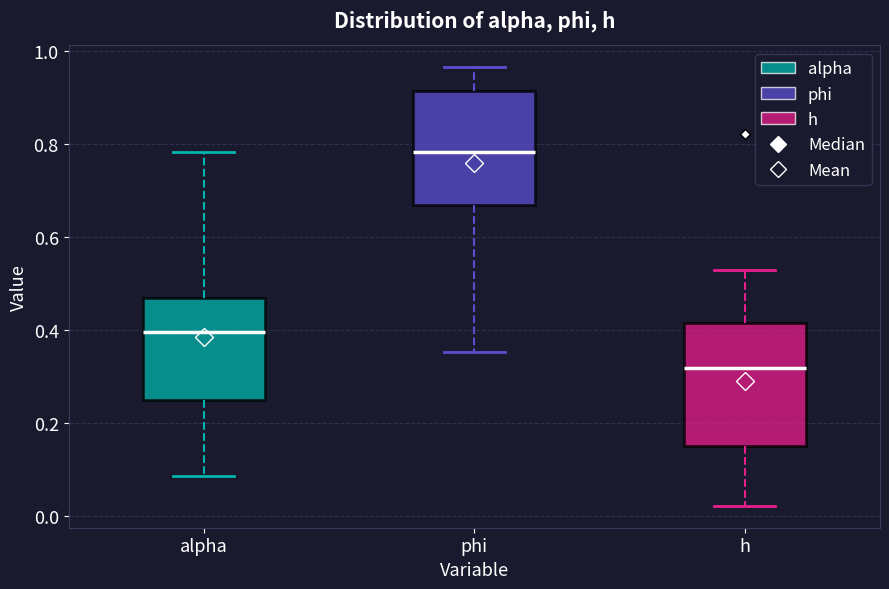

Where does the lower whisker of the box for h end on the y-axis? The values are not printed on the chart, so give them approximately, as read against the axis.

0.02